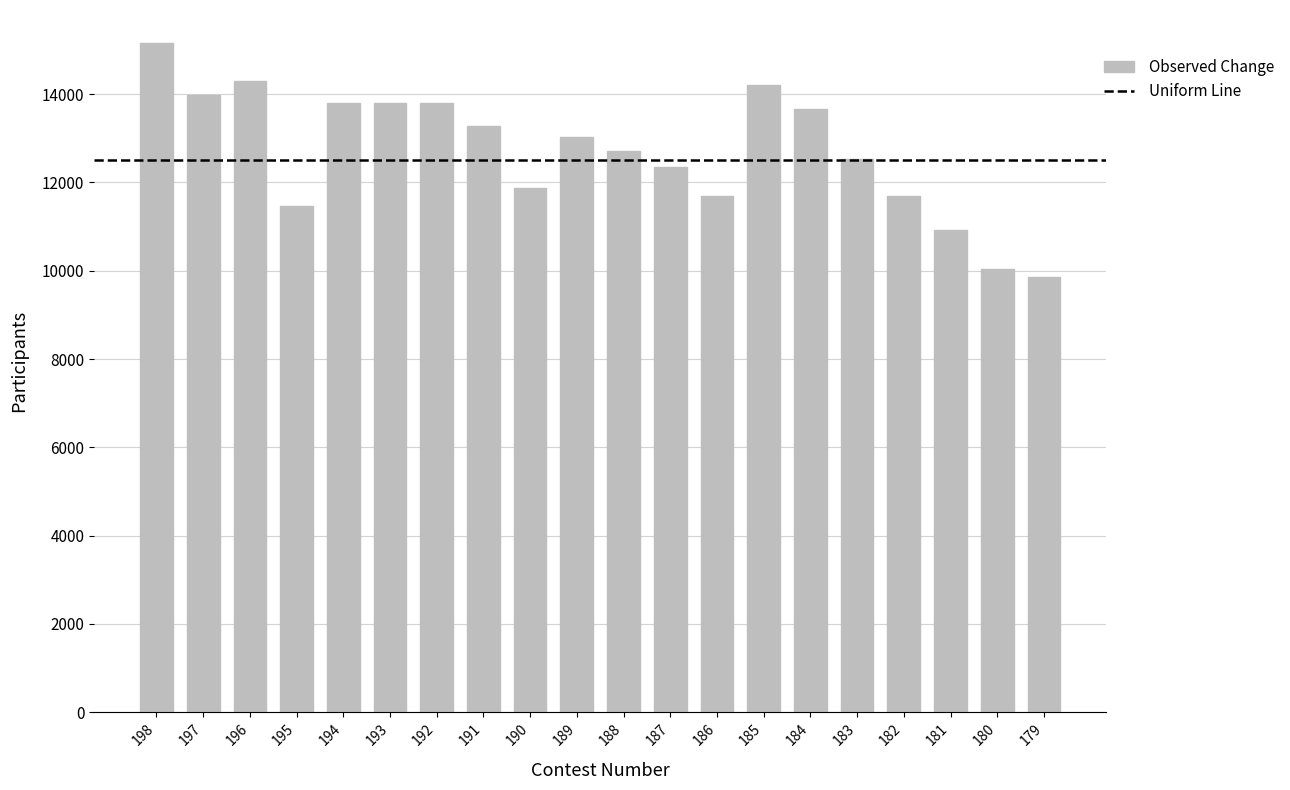

What is the average value?

12708